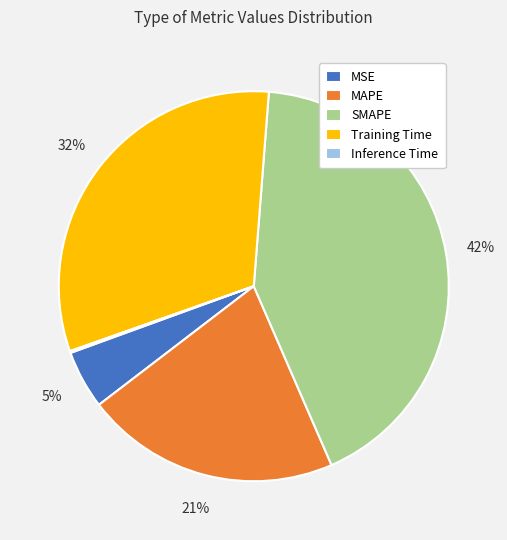

Is the sum of Training Time and MAPE greater than half?

Yes